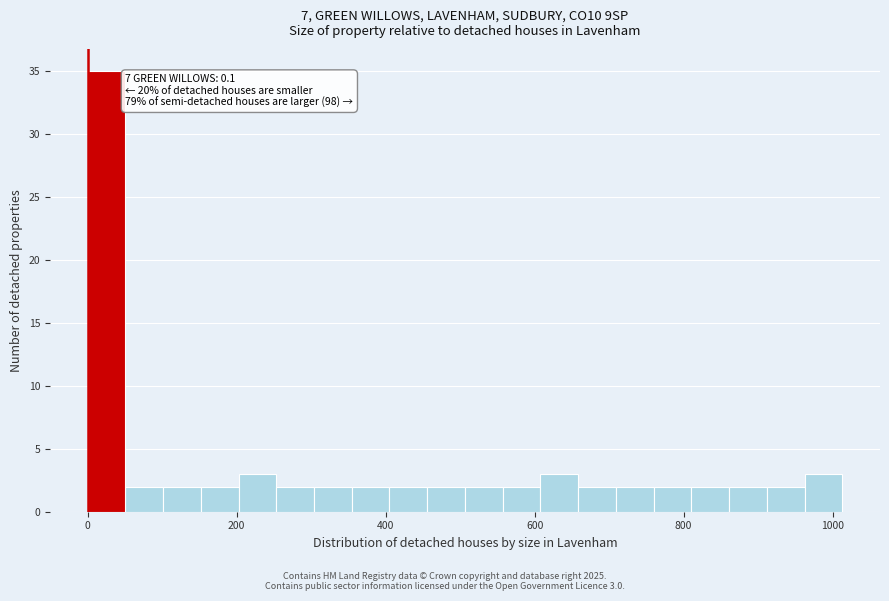

Around what value on the x-axis is the tallest bar? Give the approximate position of its centre, as read against the axis.

20